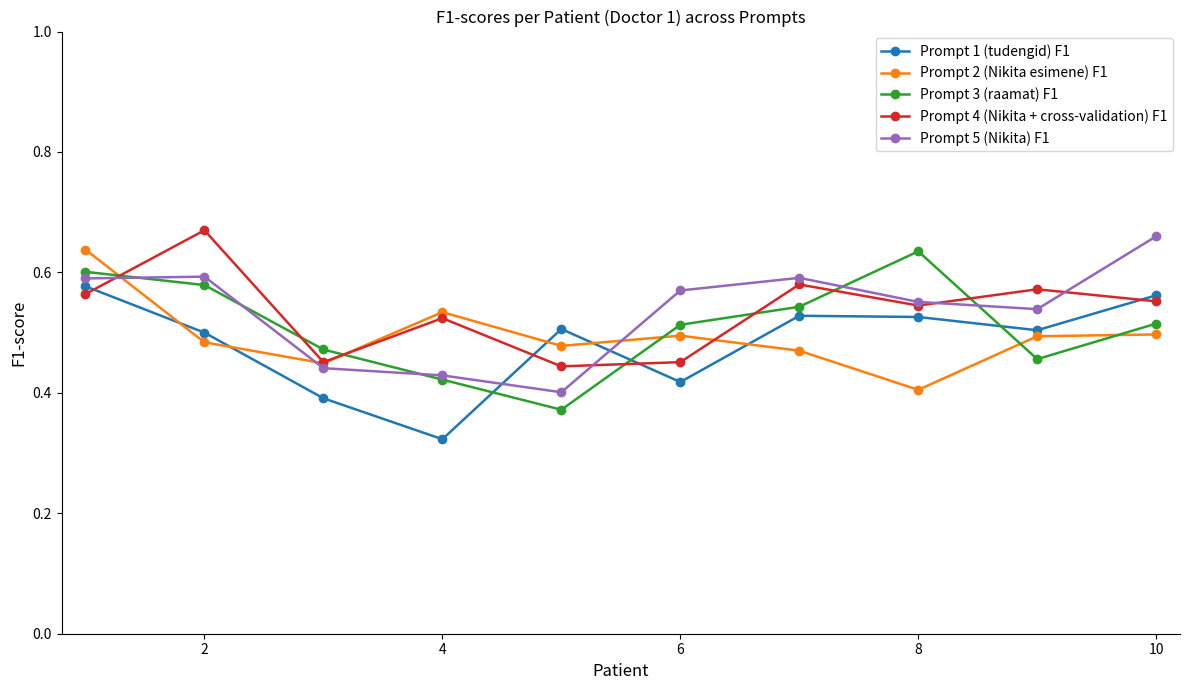

Count the Prompt 2 (Nikita esimene) F1 values in the range 0 to 1.

10